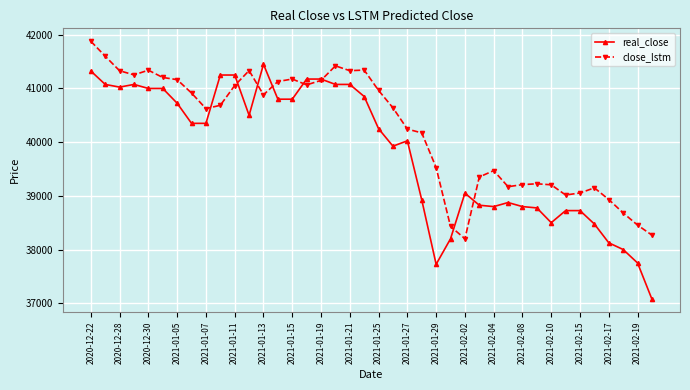

Which series has the largest total across all categories?

close_lstm